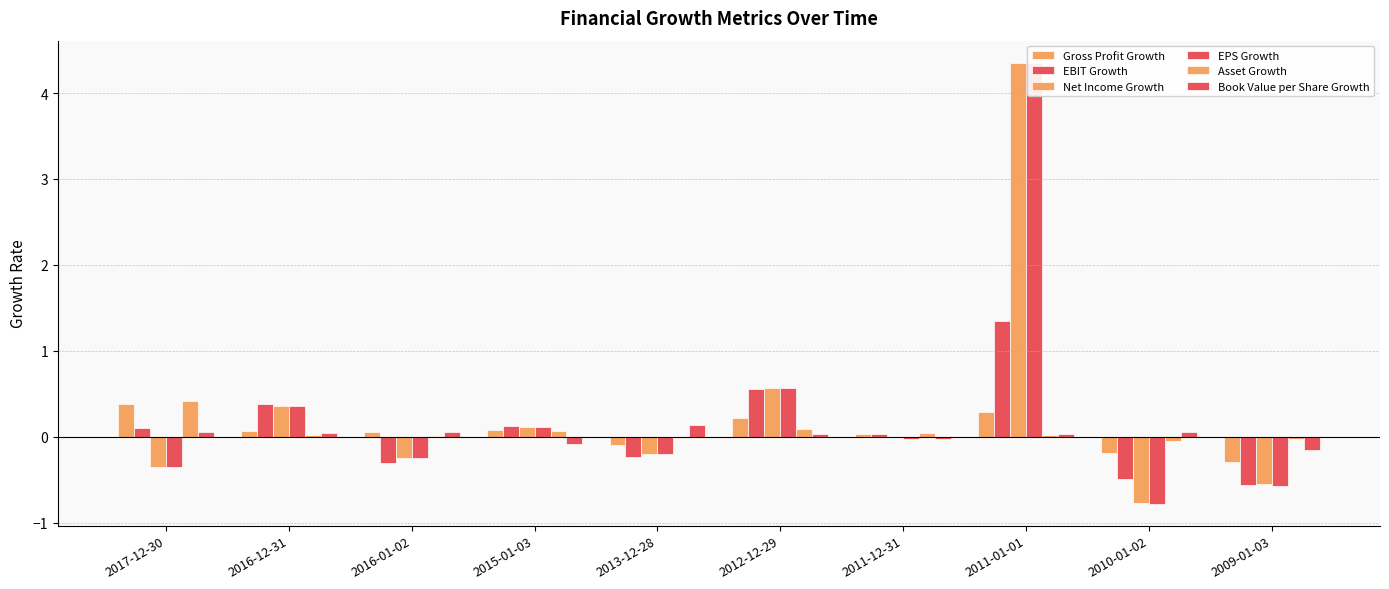

The Asset Growth series shows 0.0 at 2015-01-03. True or false?

False